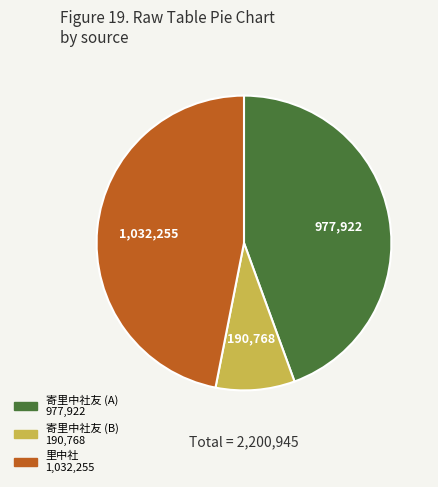

Count the number of slices in the pie.

3